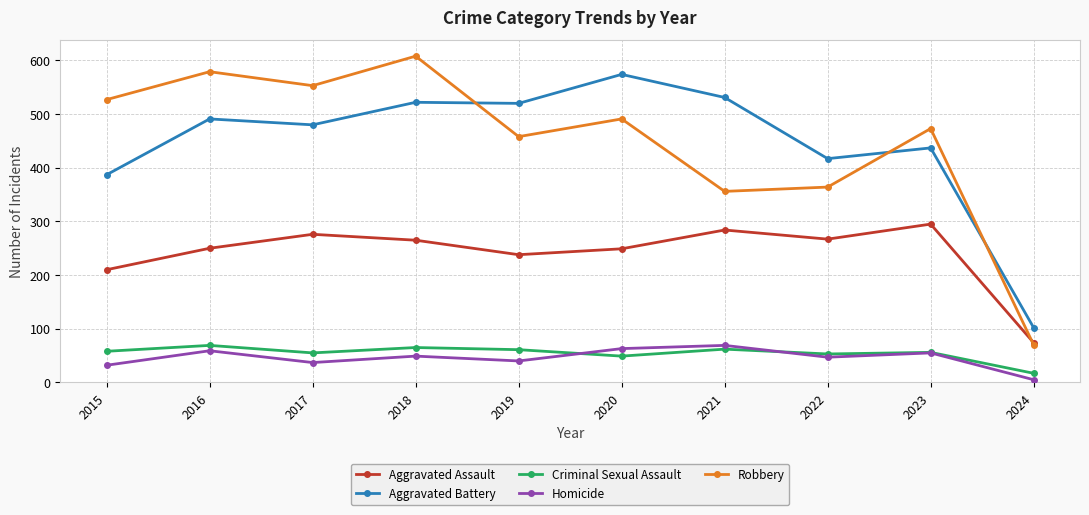

At 2021, list the series in order from smallest to largest.

Criminal Sexual Assault, Homicide, Aggravated Assault, Robbery, Aggravated Battery